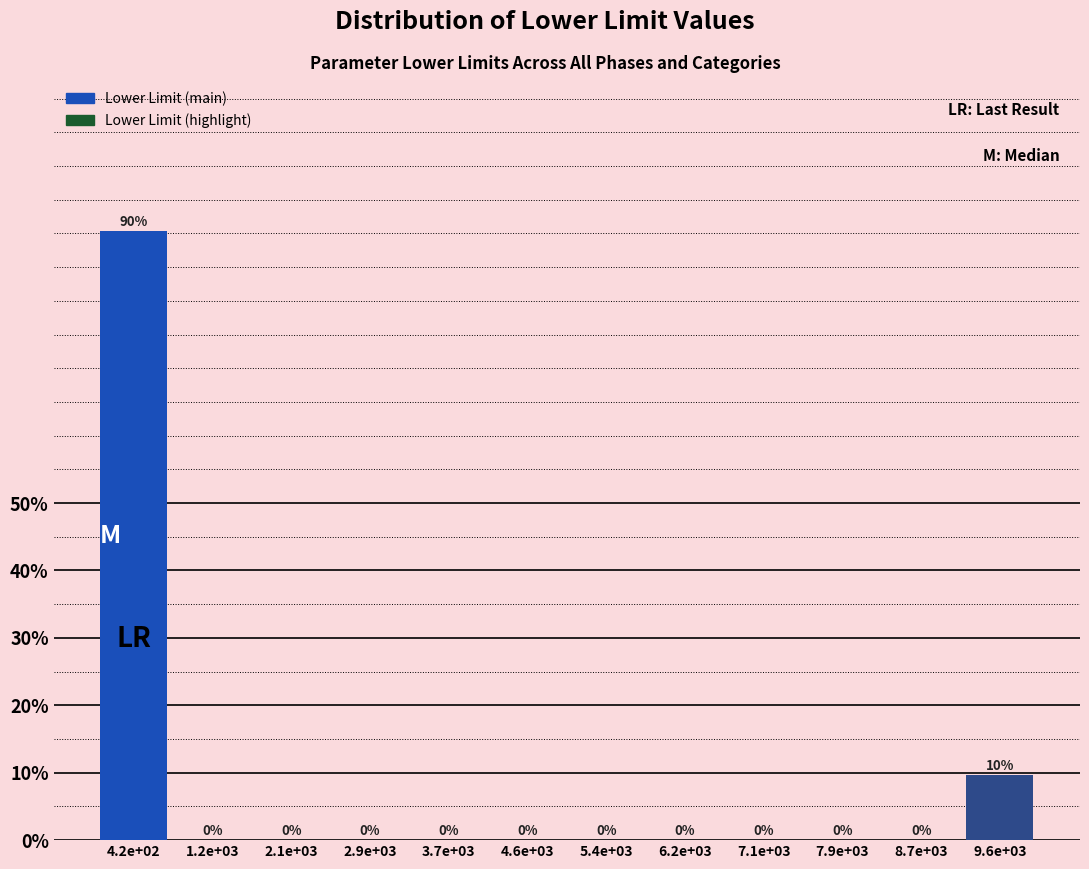

The value at 4.2e+02 is 145.1. True or false?

False